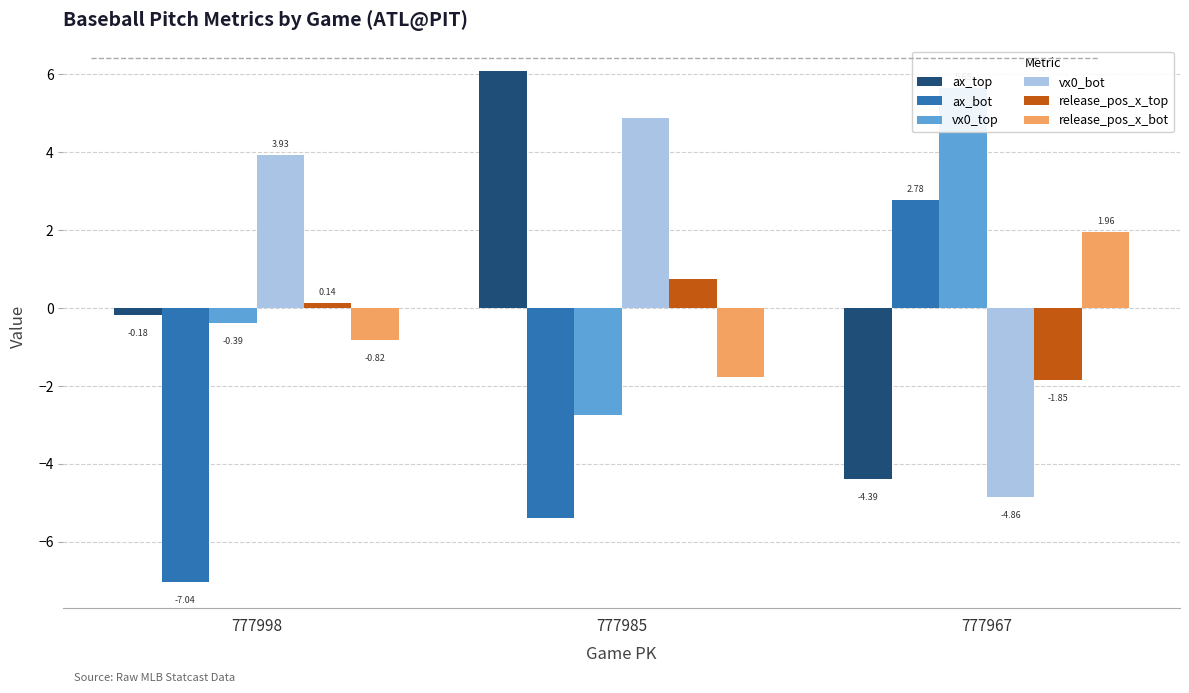

True or false: ax_bot has a value of 2.8 at 777967.

True